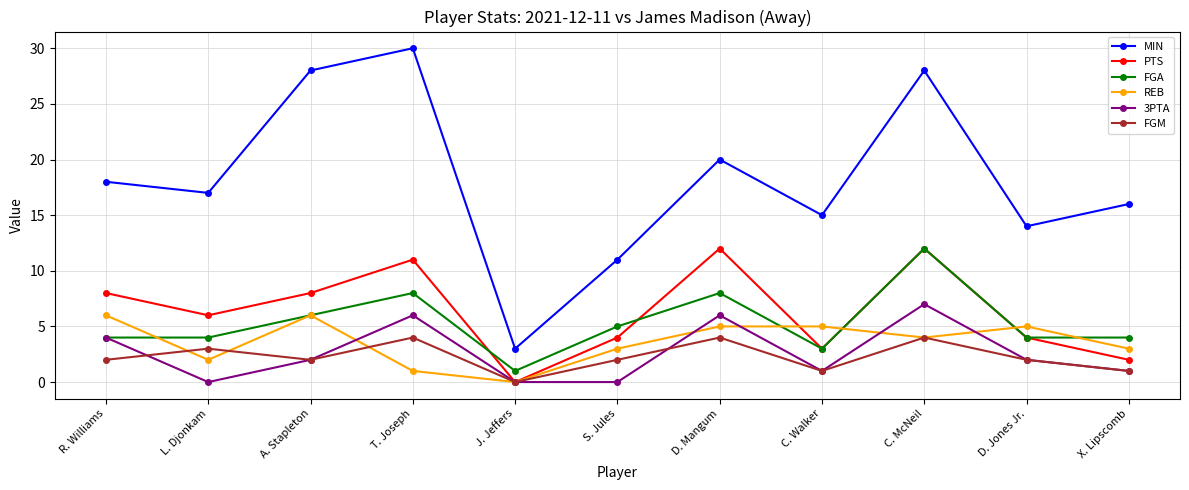

What is the average value of the REB series?

4